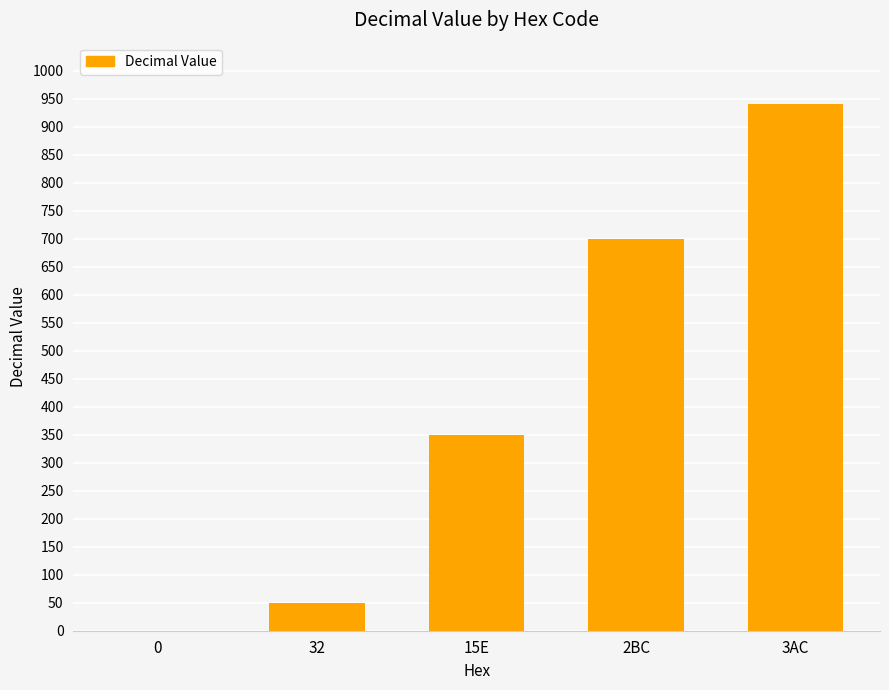

What is the sum of all values?

2040